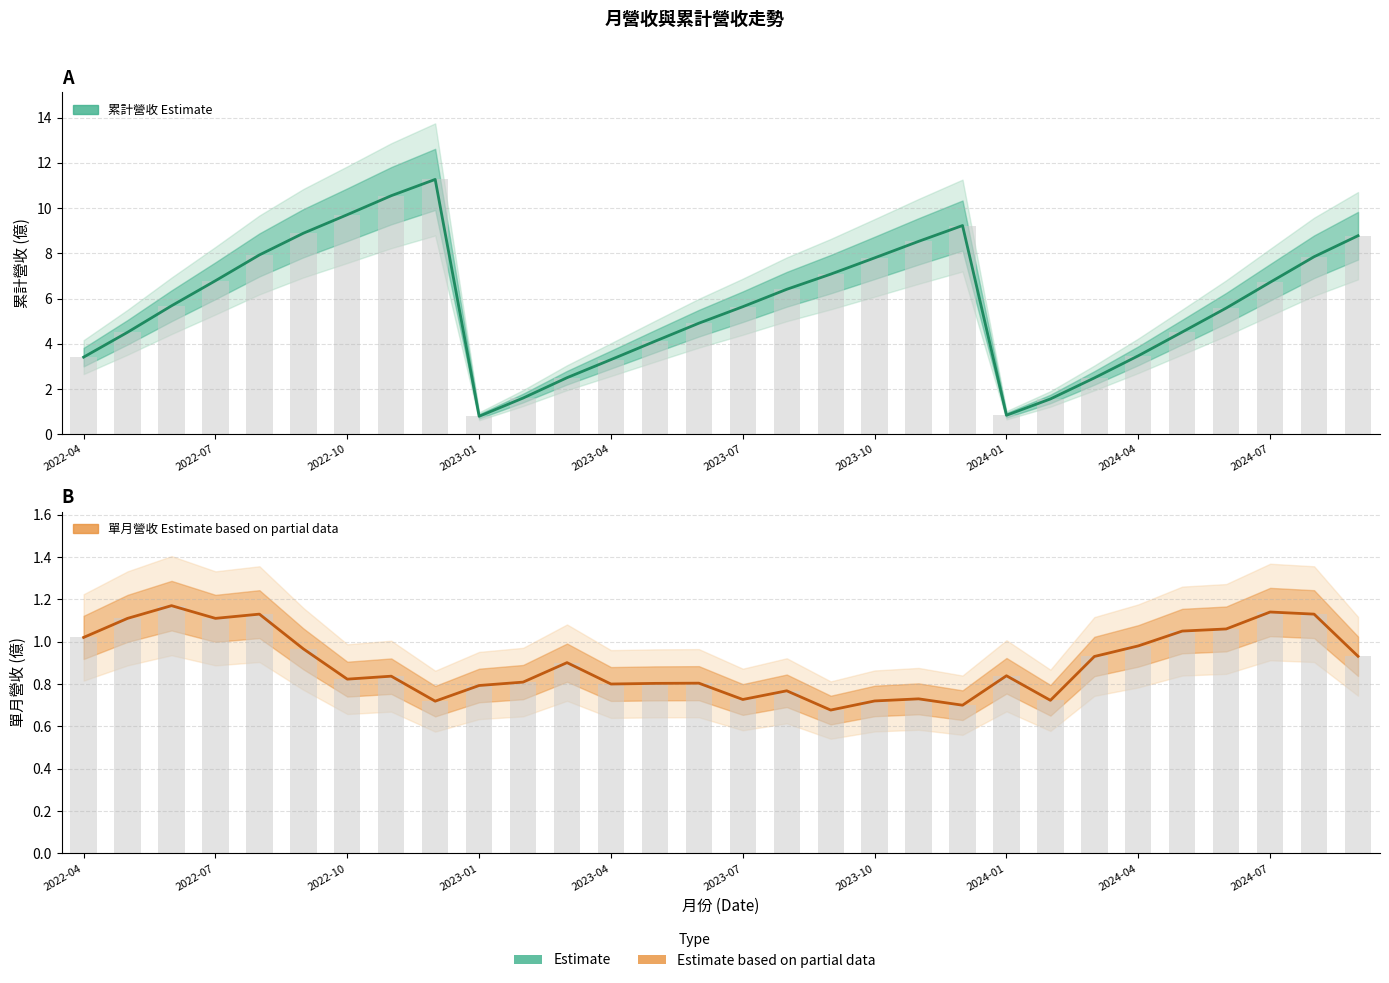

What is the value of the 累計營收 Estimate bar at the 30th from the left?

8.8